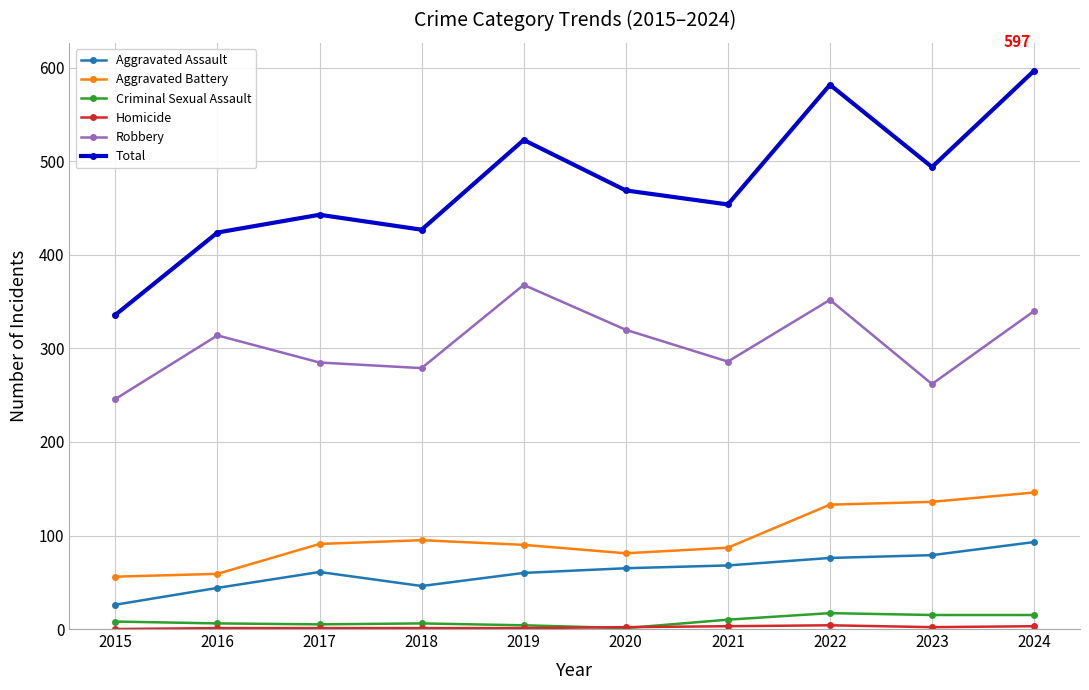

True or false: Total and Robbery intersect in this chart.

False